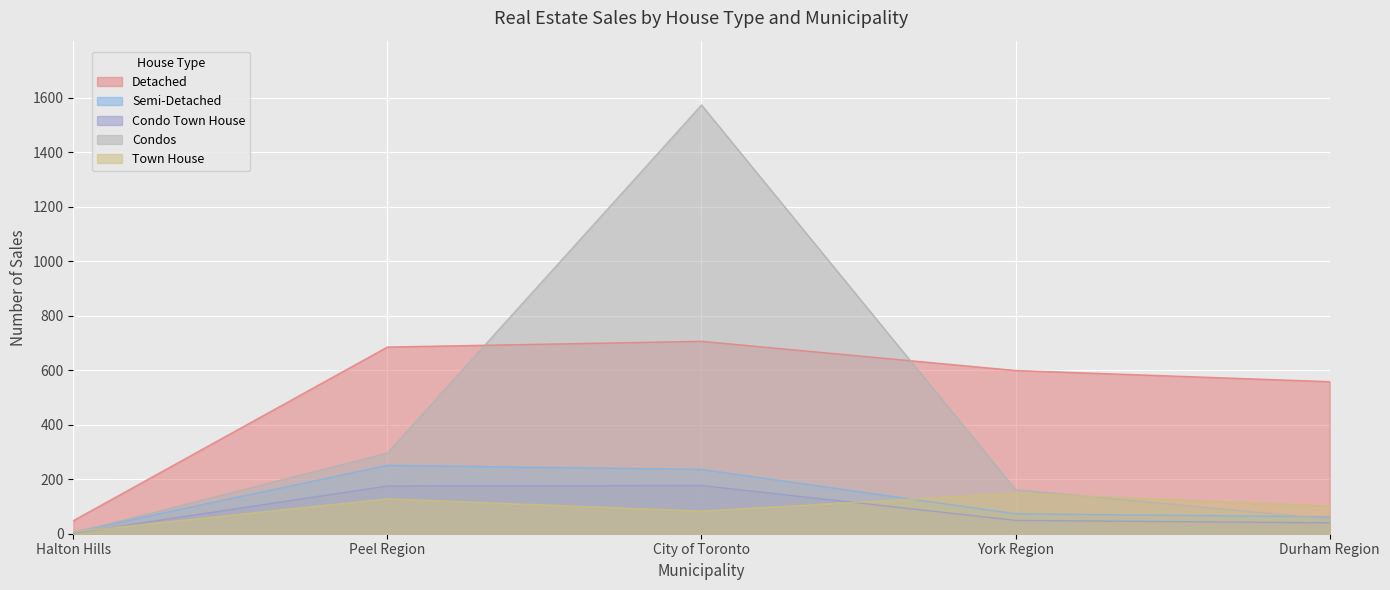

Which series changed the most between Peel Region and York Region?

Semi-Detached